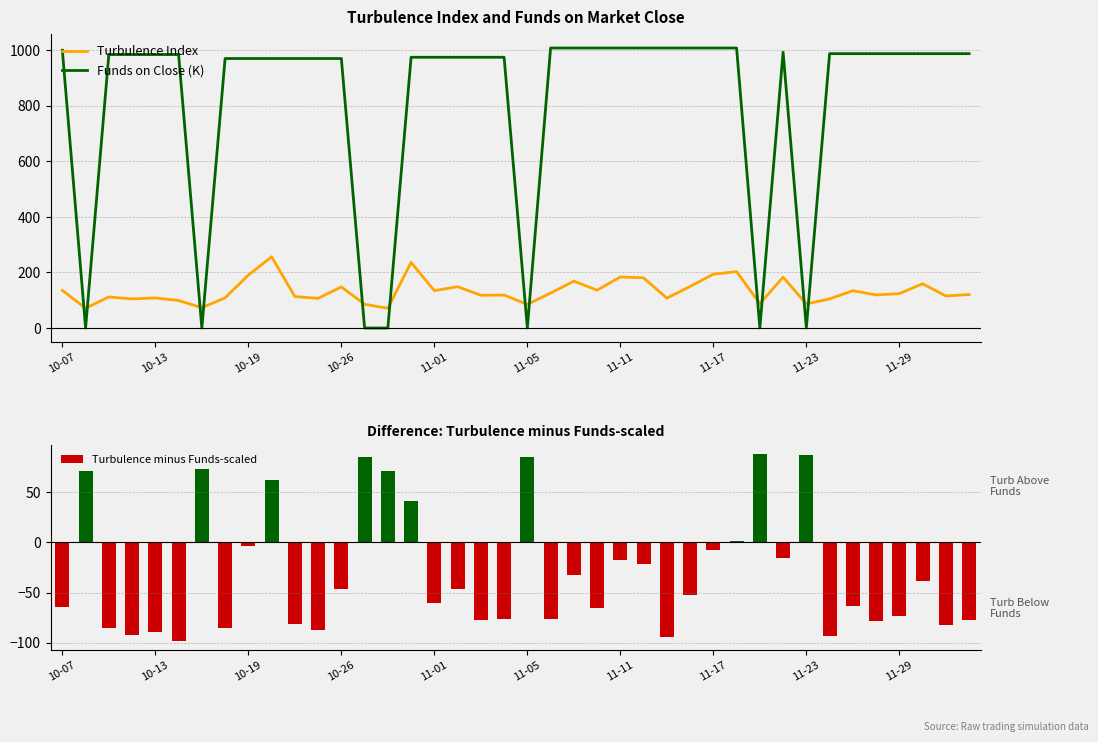

How many times do Funds on Close (K) and Turbulence Index cross each other?

12